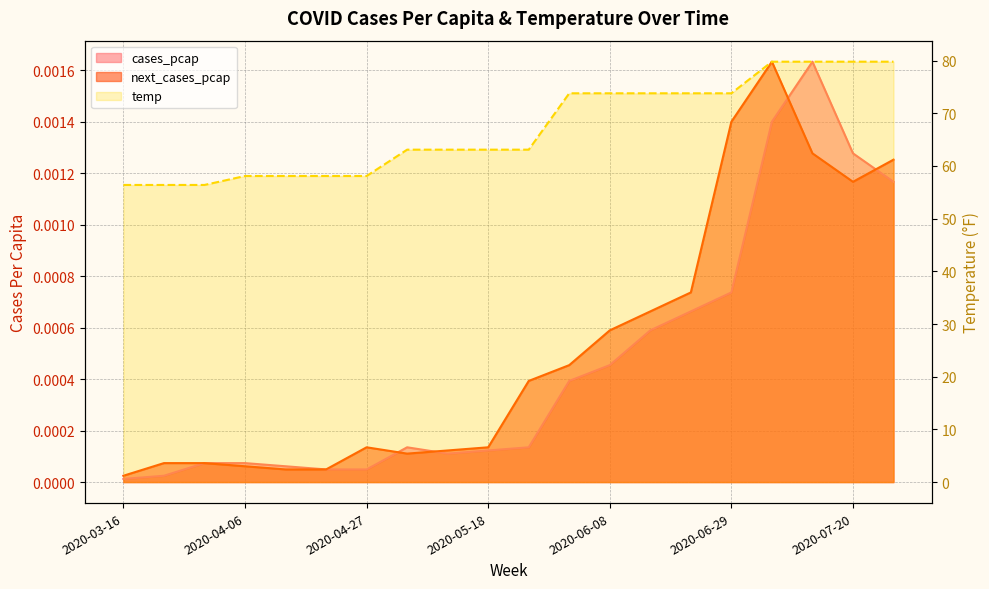

What is the spread (max minus min) of values at 2020-05-04?

63.1